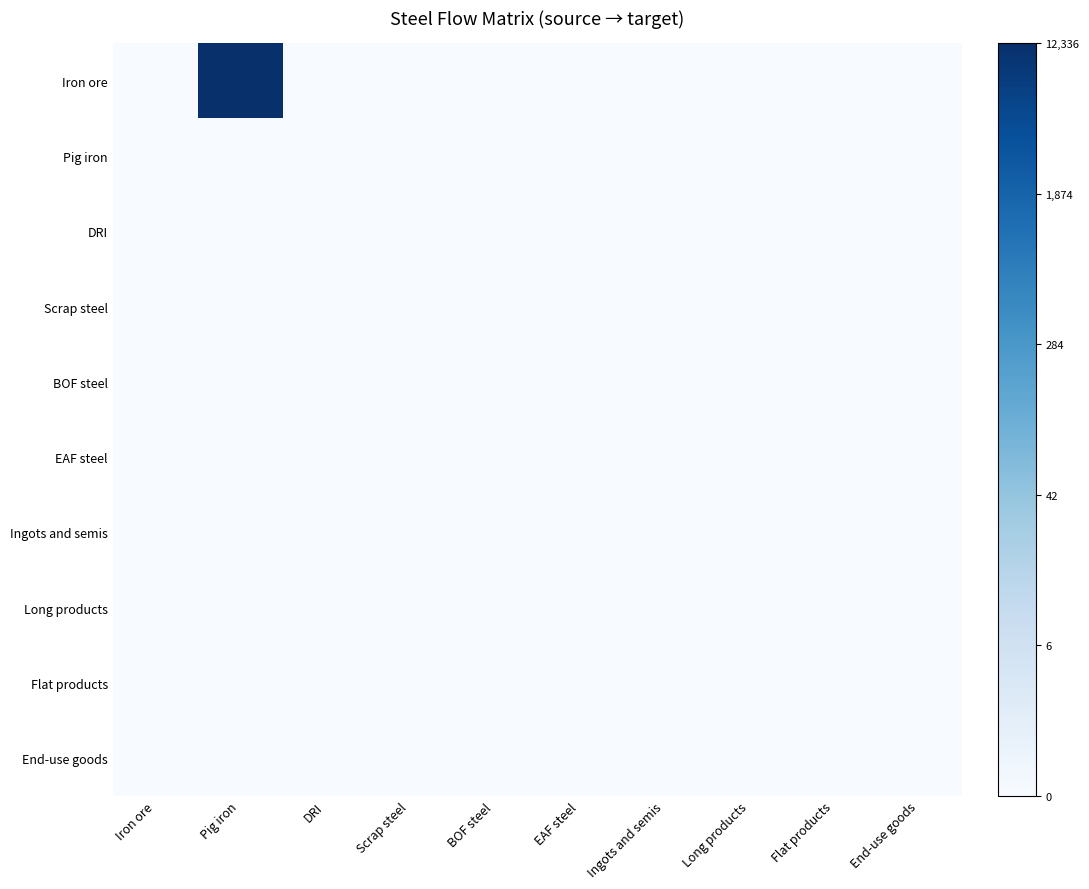

Which has a higher value, Flat products or Scrap steel?

Flat products